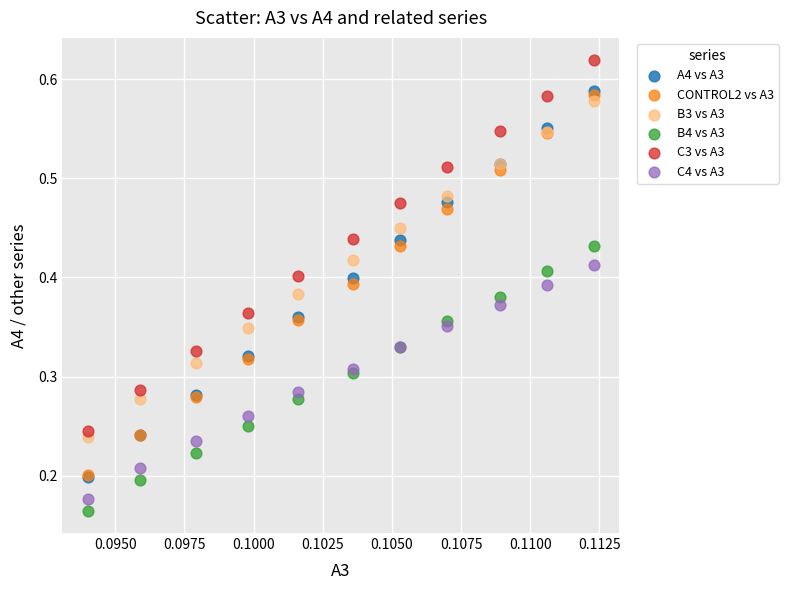

What are all the series names shown in the legend?

A4 vs A3, CONTROL2 vs A3, B3 vs A3, B4 vs A3, C3 vs A3, C4 vs A3